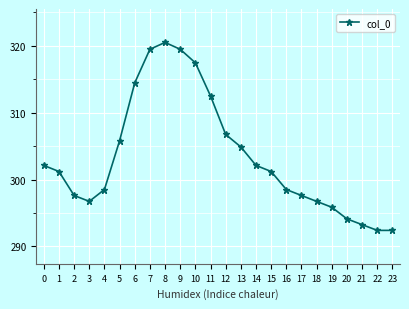

What is the smallest value displayed?

292.4